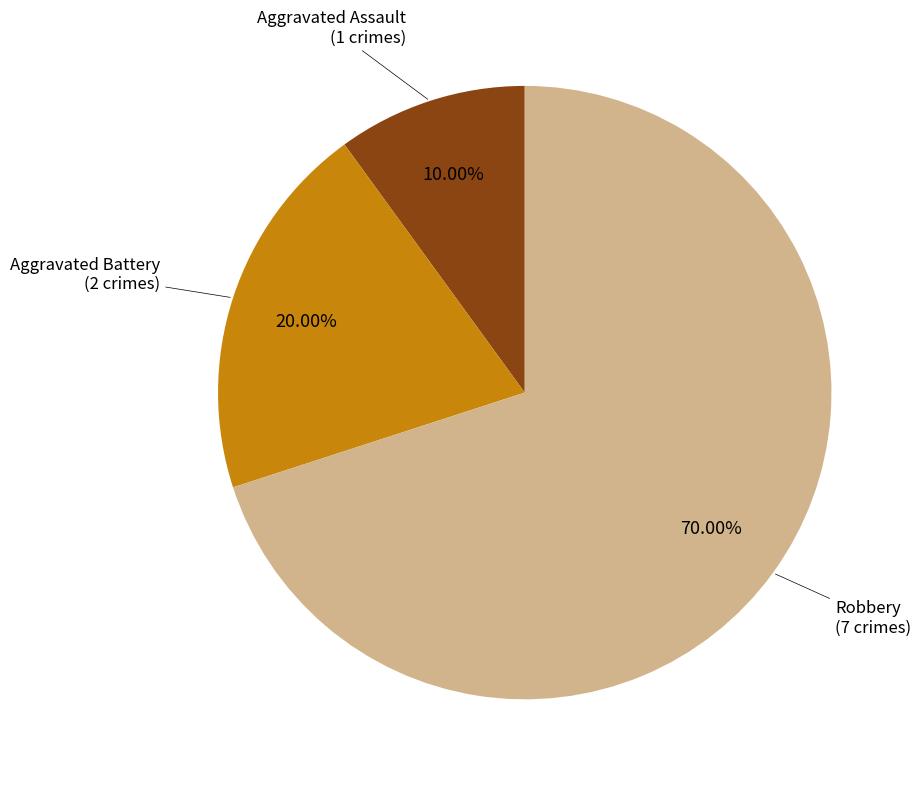

To the nearest percent, what is the average slice percentage?

33%